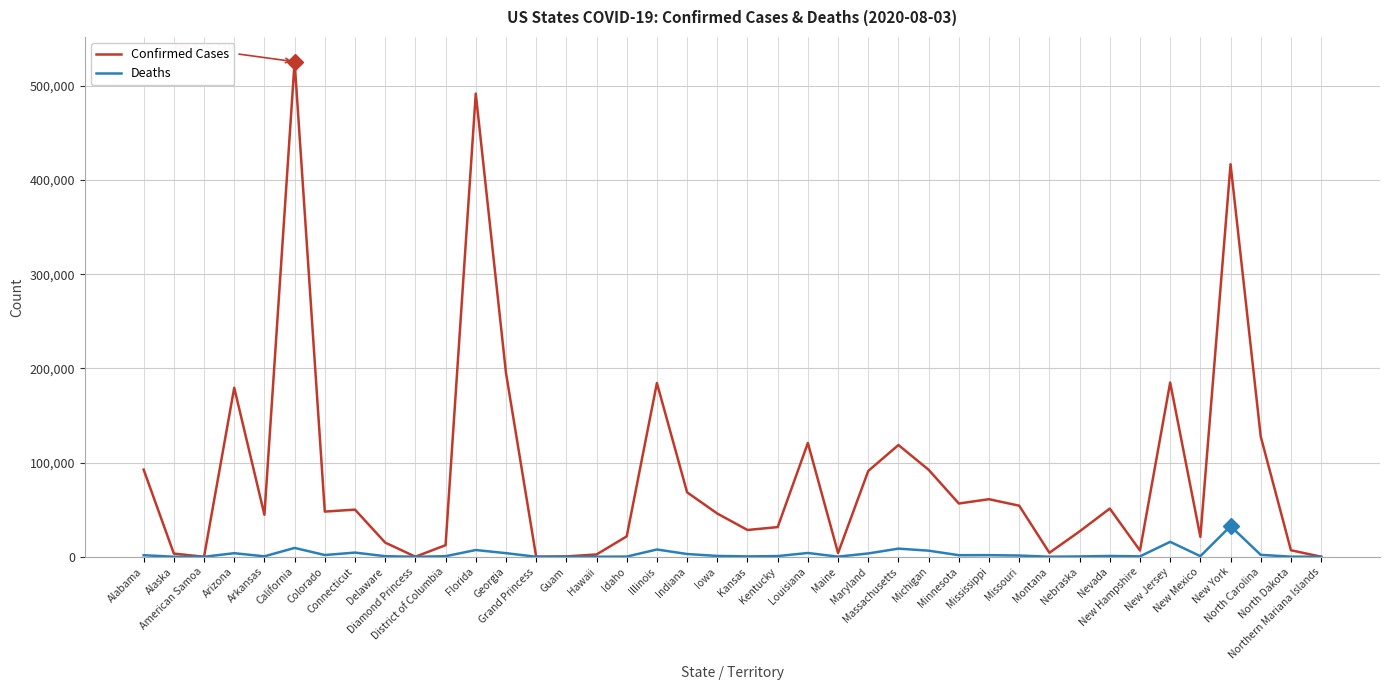

At Idaho, list the series in order from largest to smallest.

Confirmed Cases, Deaths